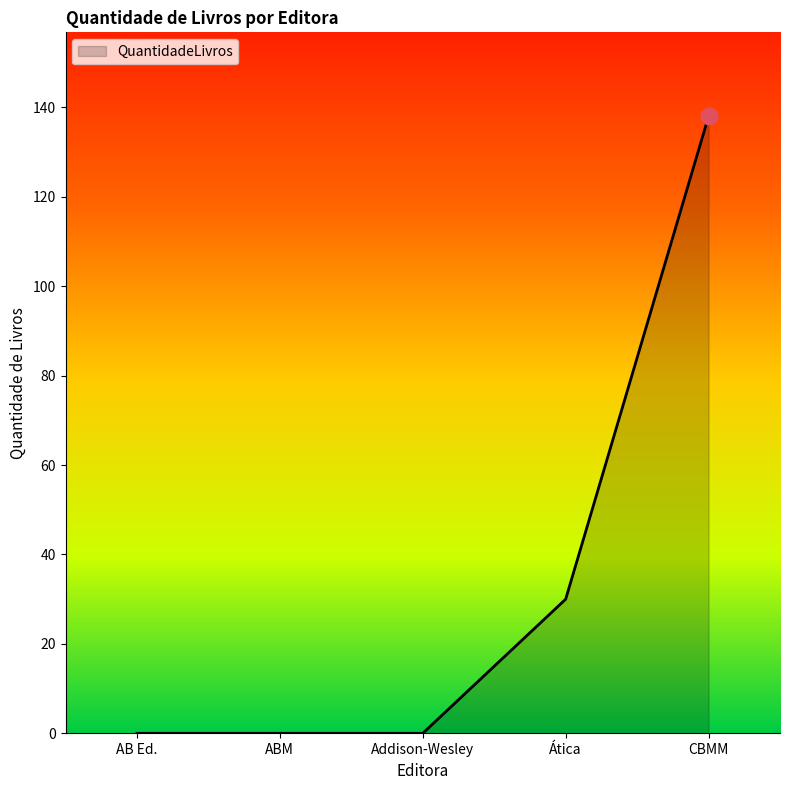

The chart shows a value of 64 at Addison-Wesley. True or false?

False